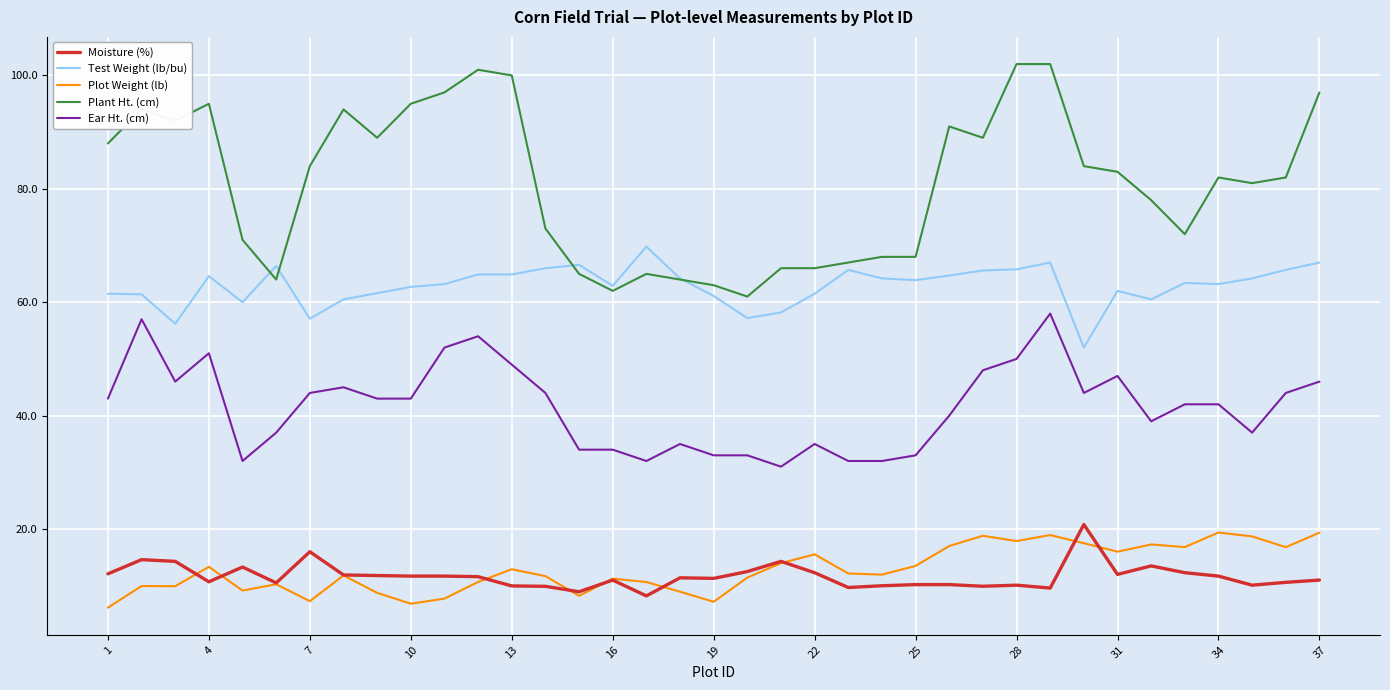

Which series has the widest spread of values?

Plant Ht. (cm)